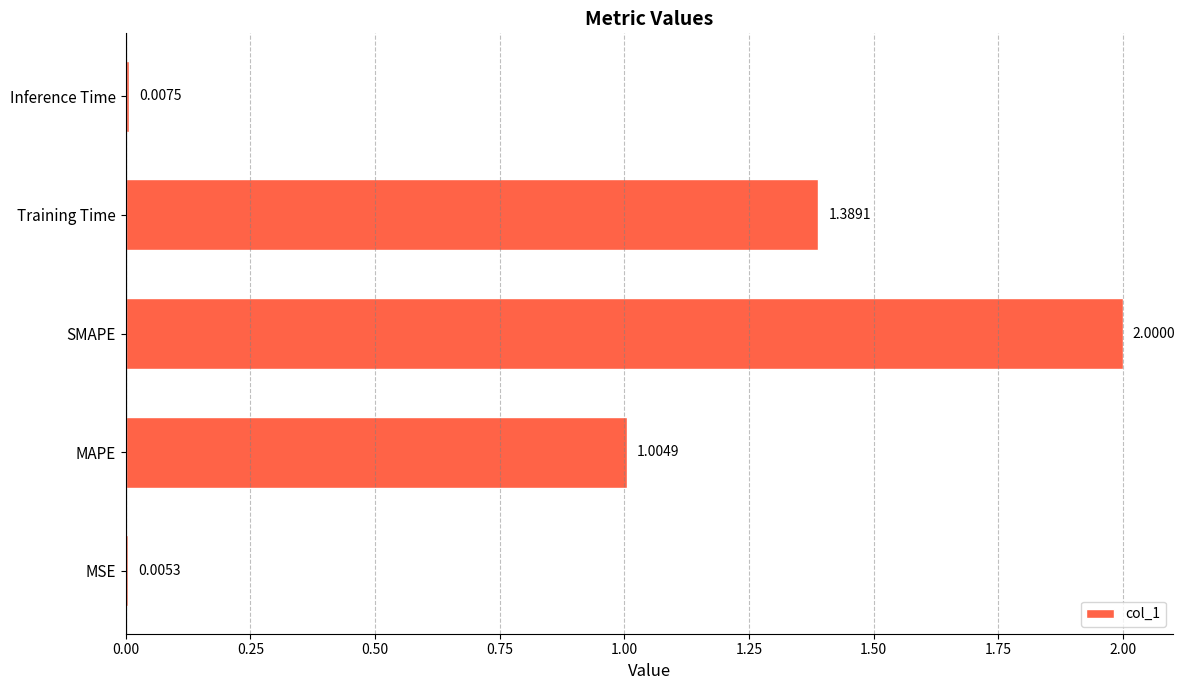

Which has a higher value, SMAPE or Inference Time?

SMAPE